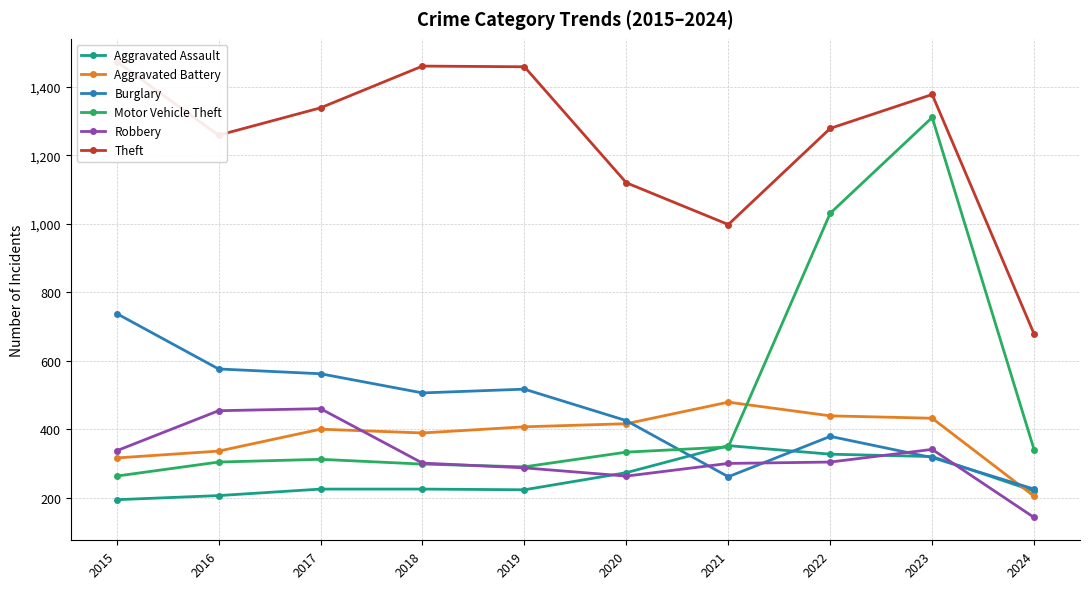

Where is the first local minimum for Aggravated Battery?

2018